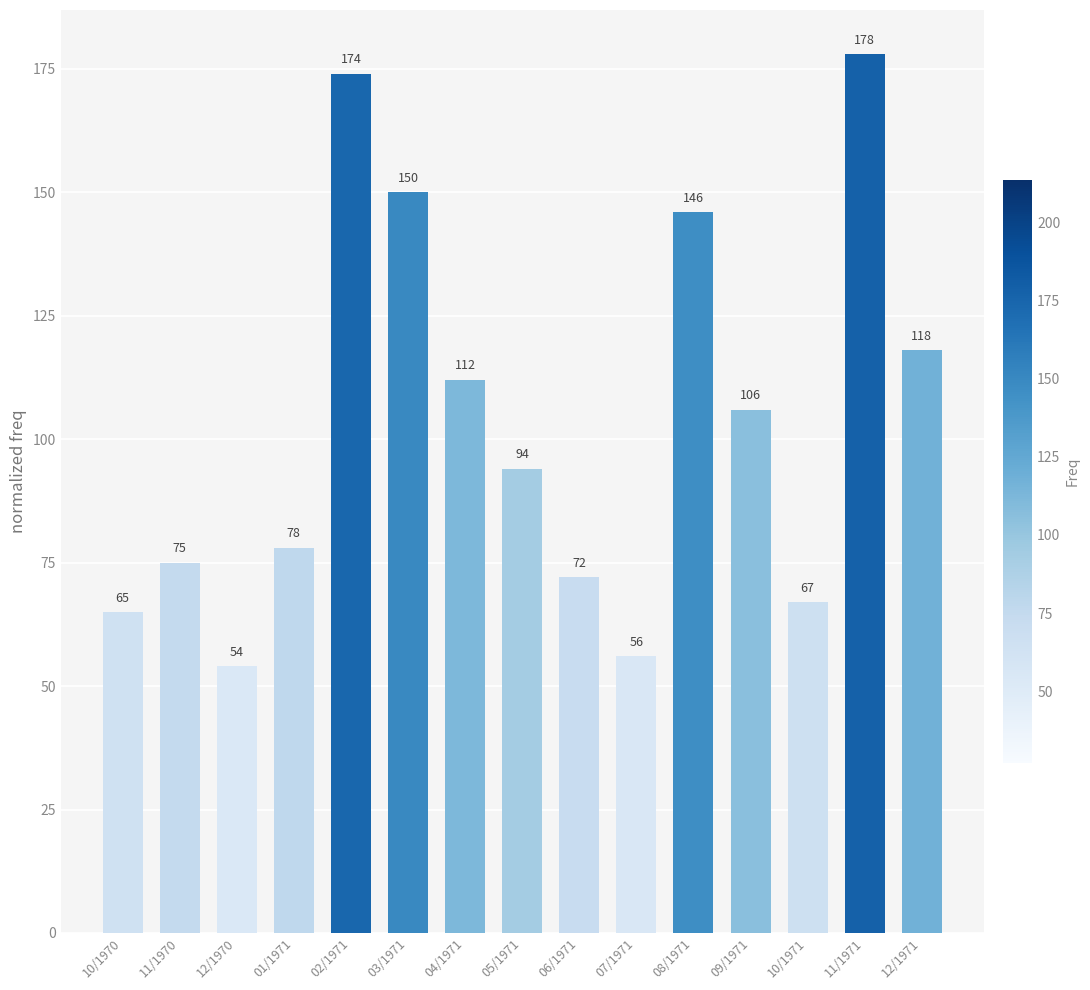

At which label is the value closest to 116?

12/1971